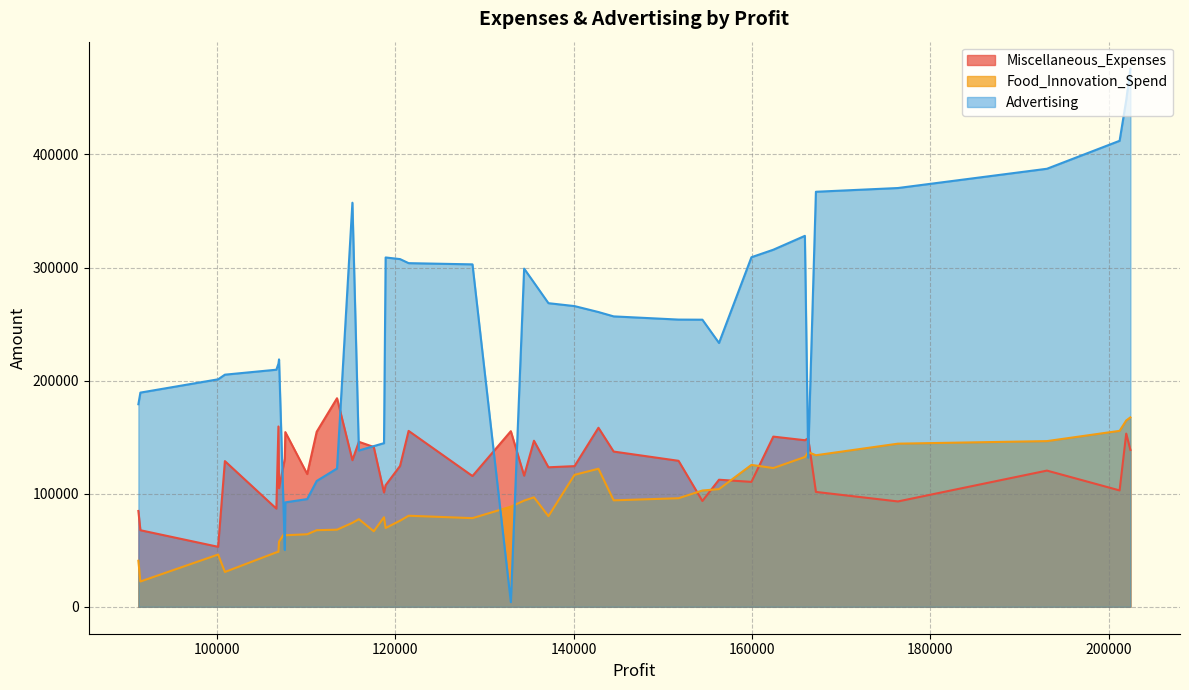

How many distinct data groups are displayed?

3